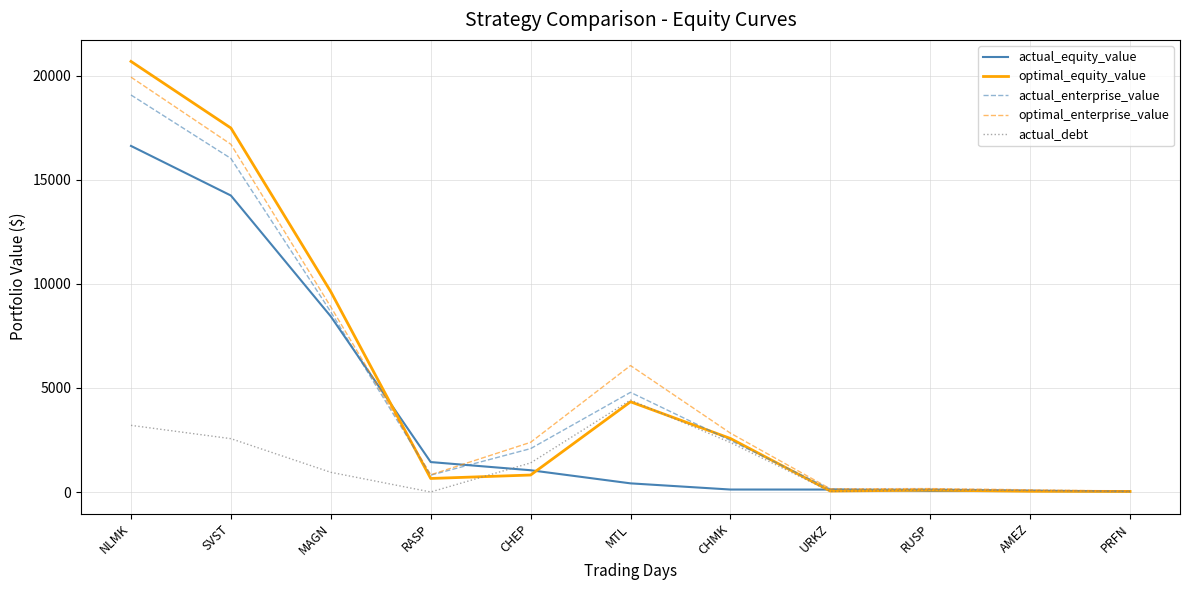

The value of actual_debt at RUSP is 96.5. True or false?

True